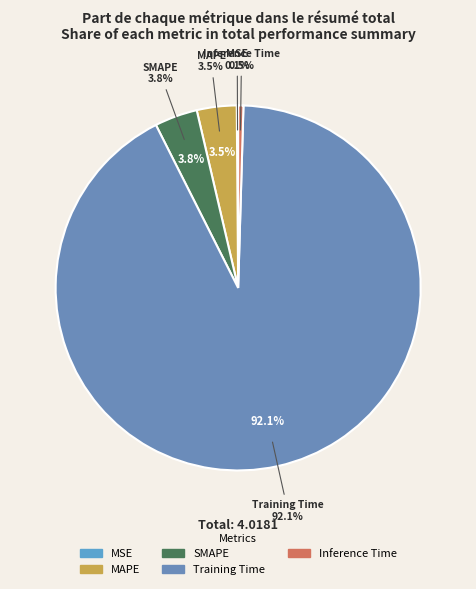

Which category accounts for the majority?

Training Time